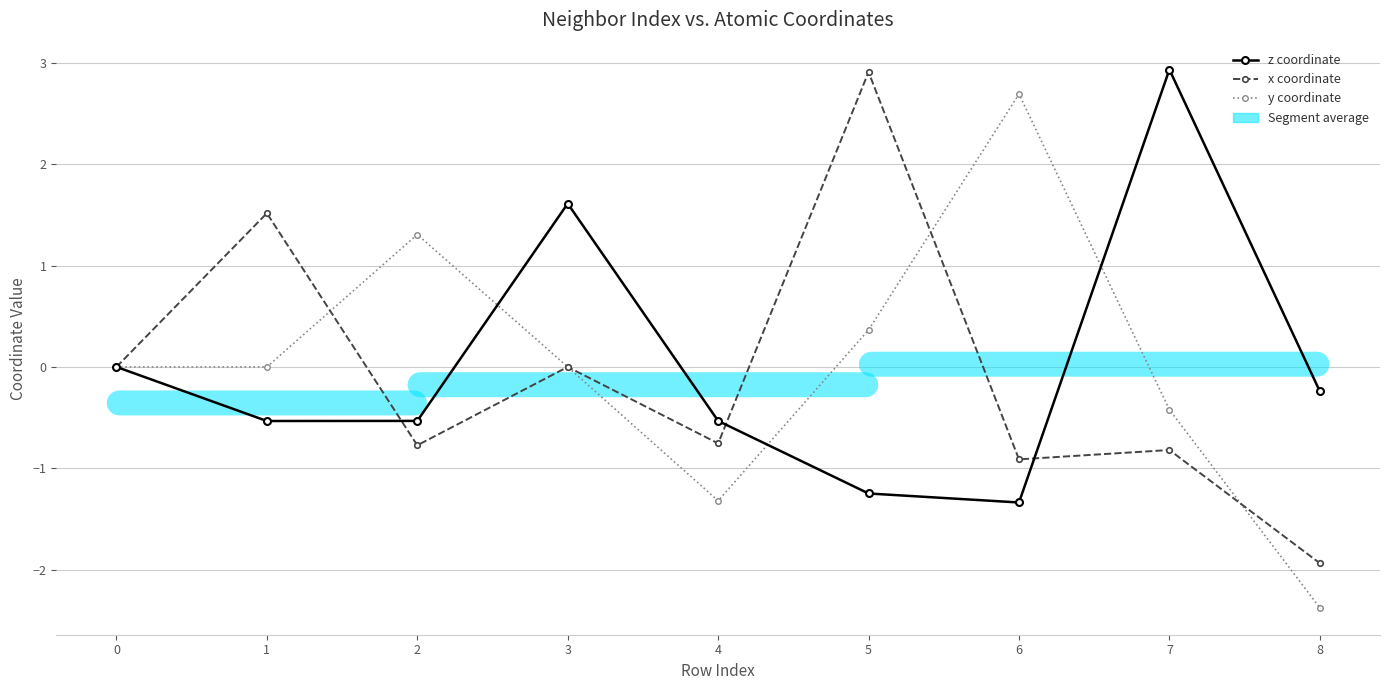

At how many categories does at least one series exceed 2?

3